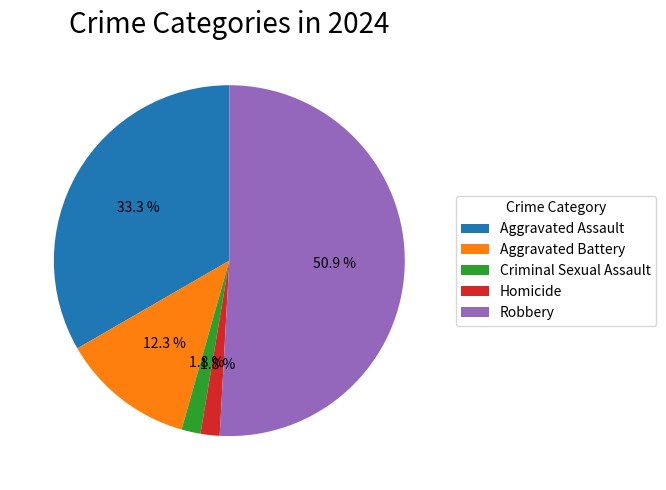

To the nearest percent, what percentage of the pie is Aggravated Battery?

12%